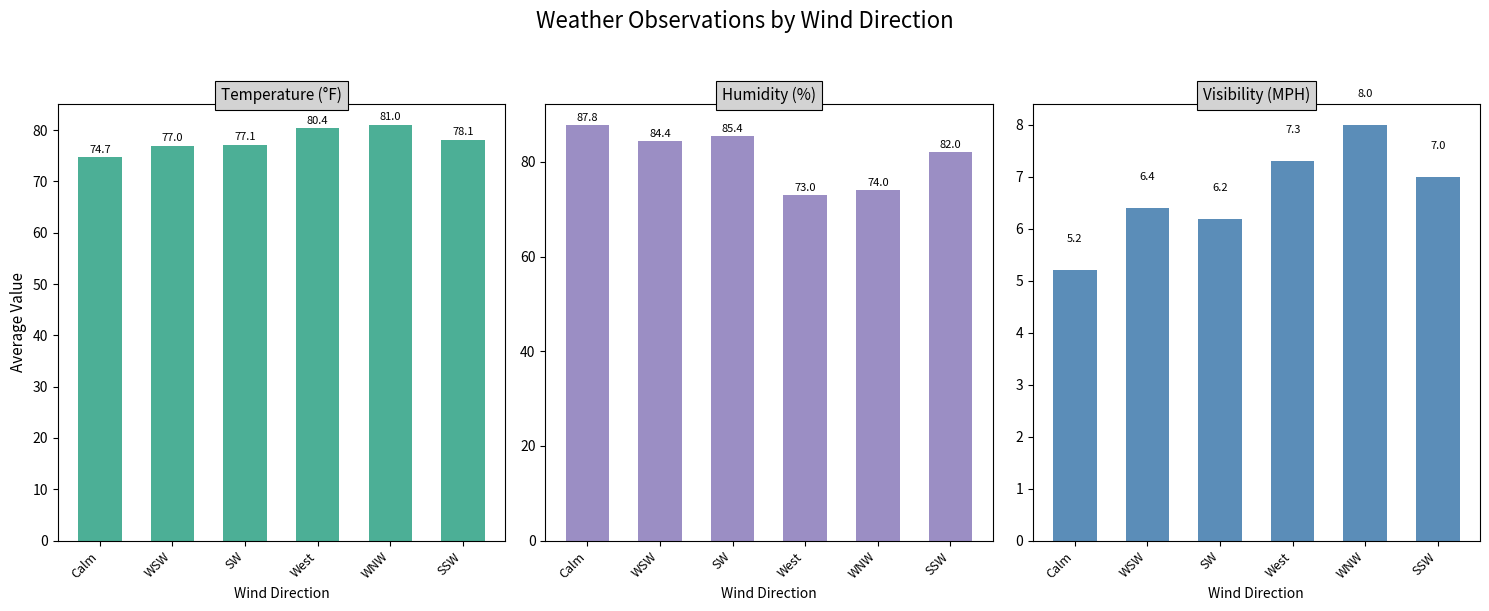

The TemperatureF series shows 33.8 at WNW. True or false?

False